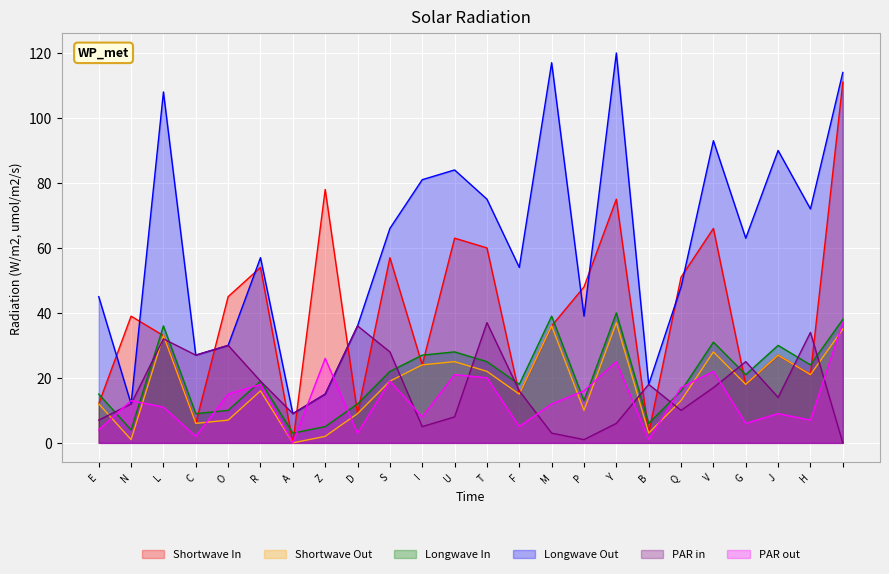

Is the value of Shortwave Out at Q greater than the value of Longwave In at H?

No